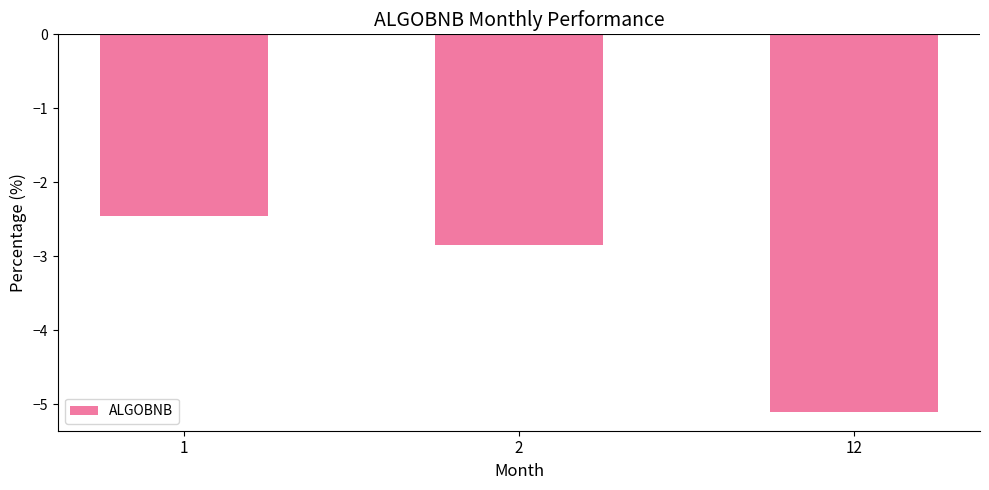

Between 1 and 2, which is larger?

1